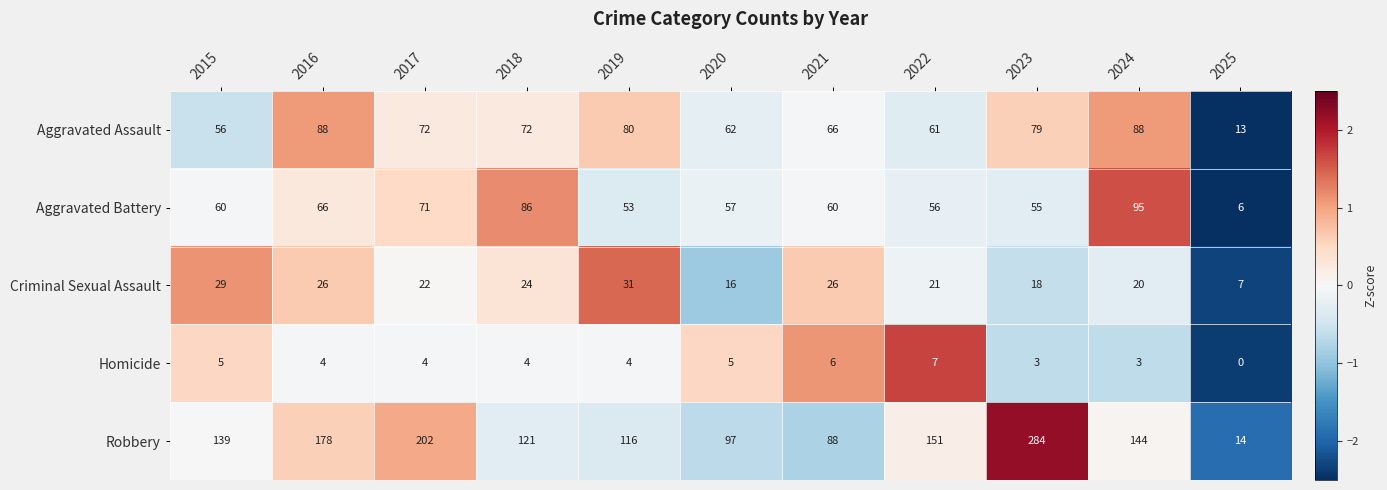

Where does the Homicide series first go above 4?

2015